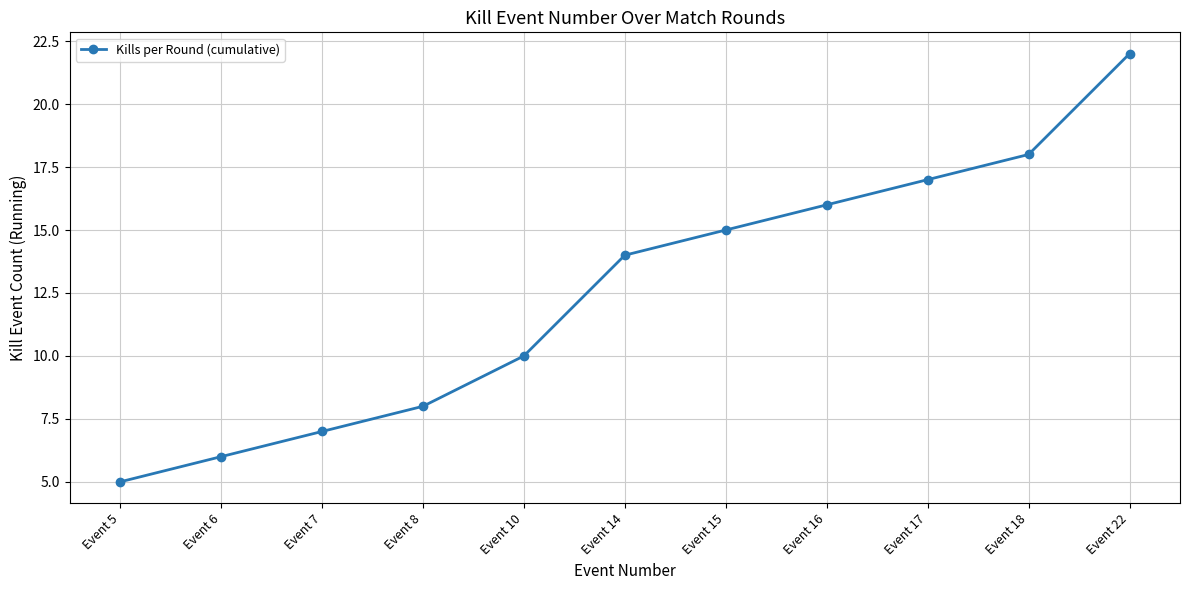

True or false: the data has more than 2 interior local peaks.

False